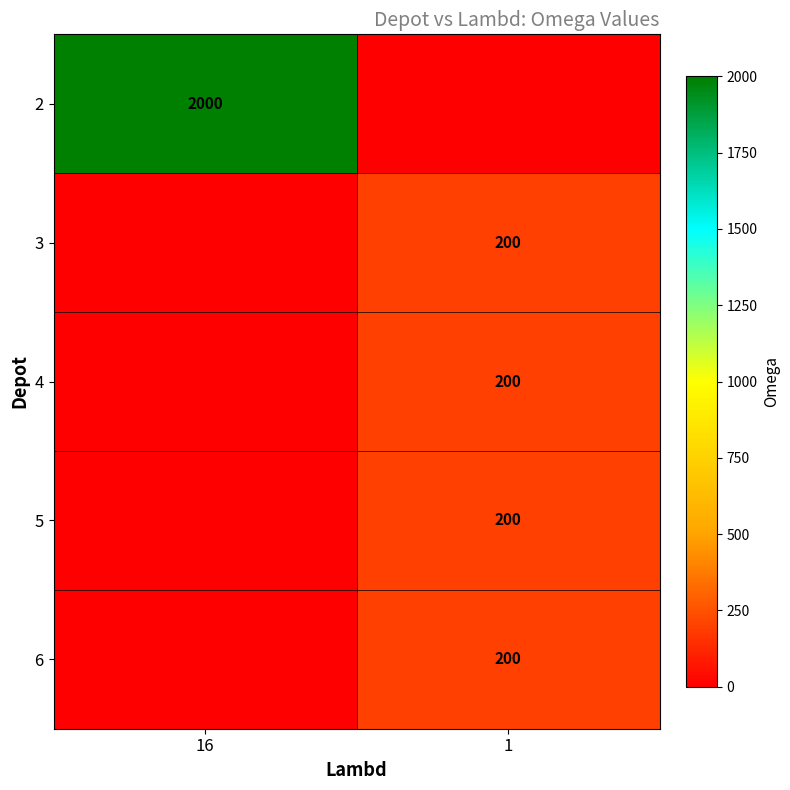

True or false: 5 has a value of 200 at 1.

True